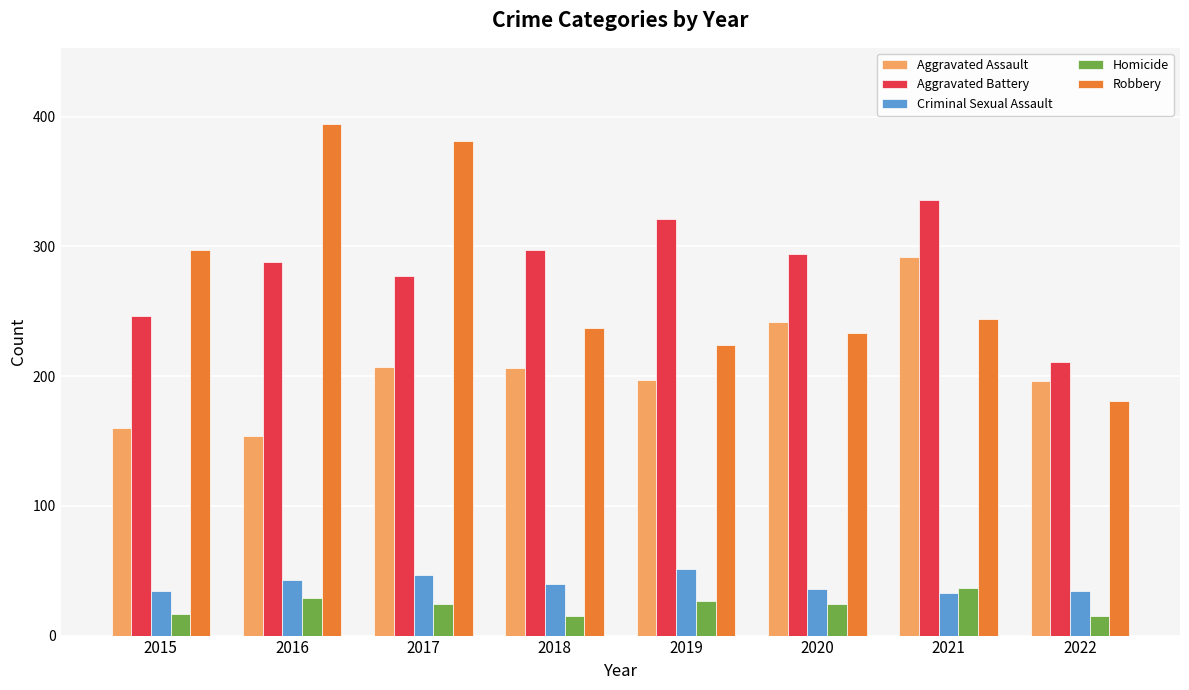

What is the value of the Homicide bar at the 5th from the left?

27